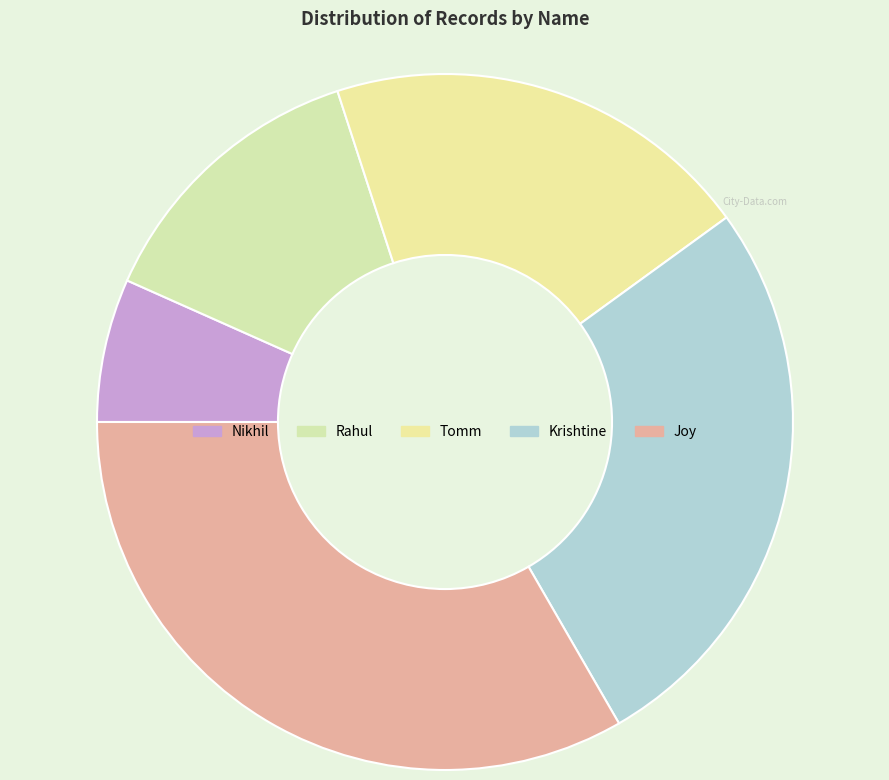

Which has a higher value, Nikhil or Krishtine?

Krishtine